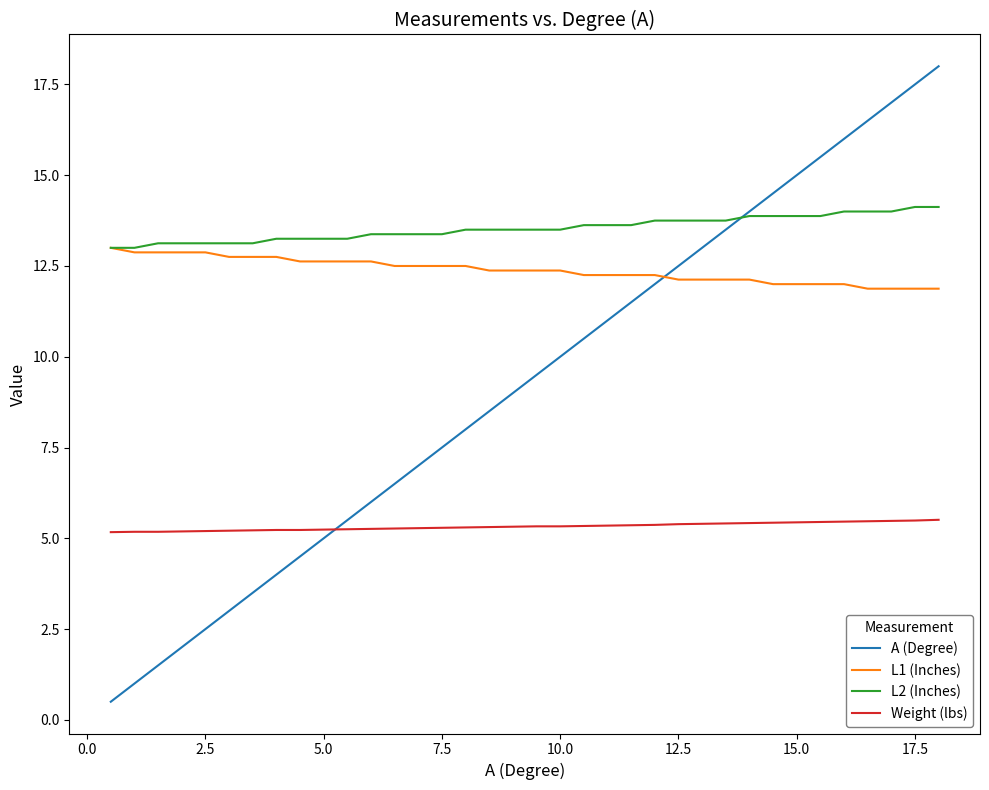

What is the greatest value displayed?

18.0